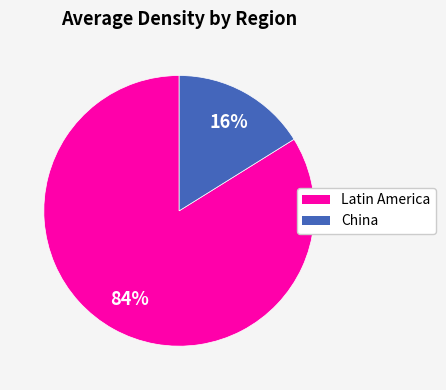

Combined, do Latin America and China account for over 50%?

Yes